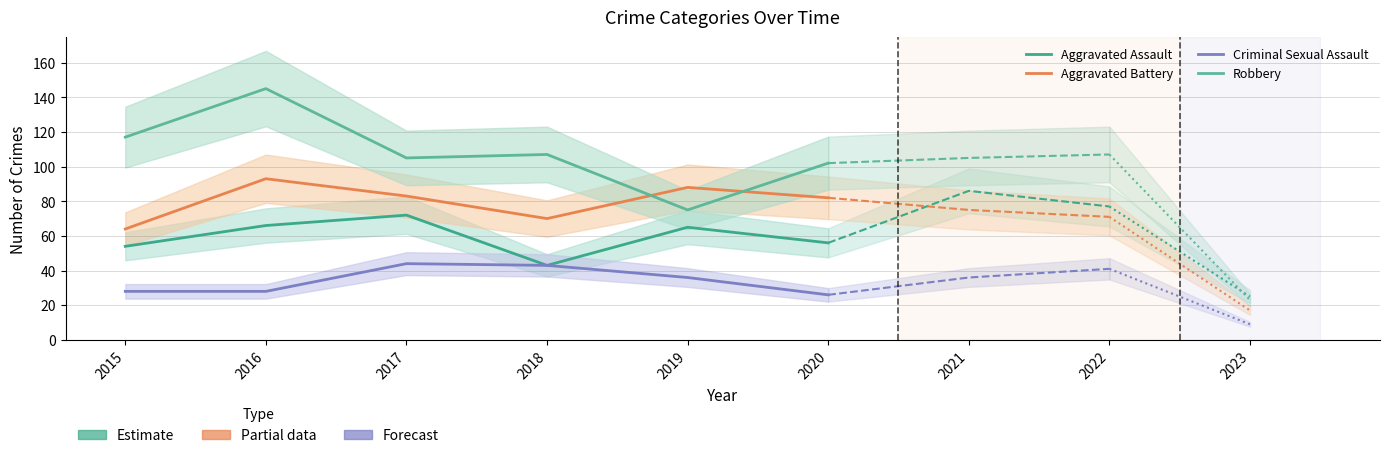

List the series in order of their peak value, highest first.

Robbery, Aggravated Battery, Aggravated Assault, Criminal Sexual Assault